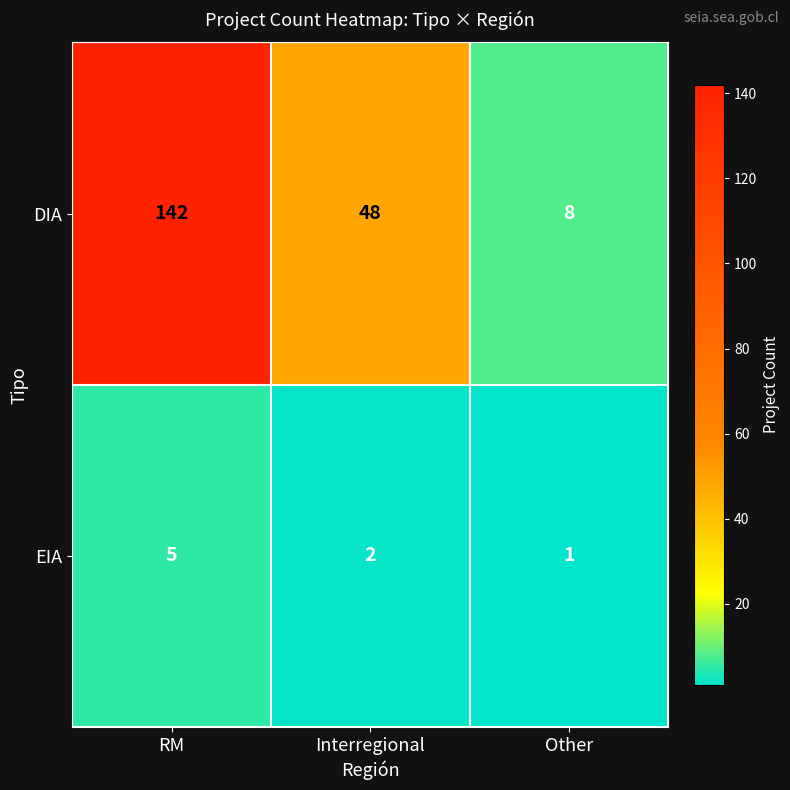

What is the greatest value displayed?

142